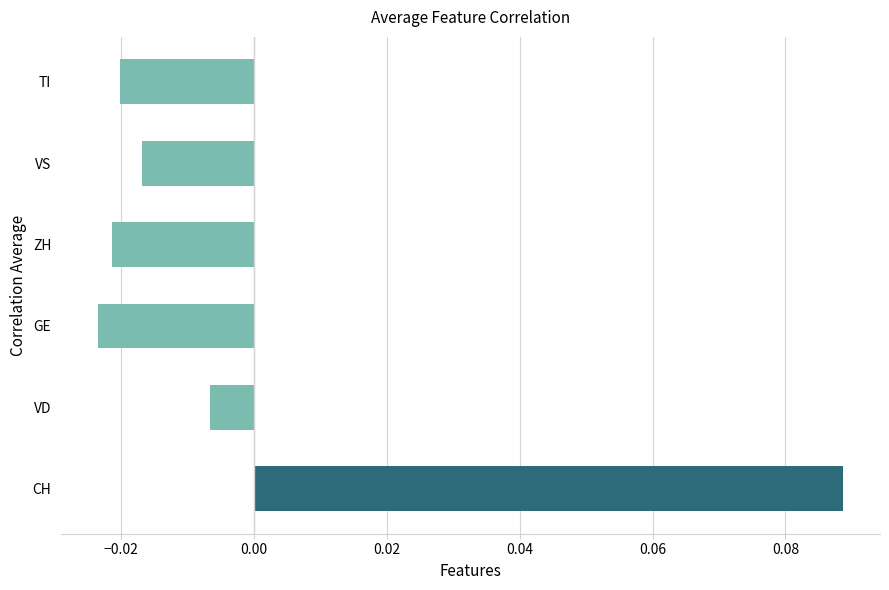

List the labels in order of value, smallest first.

GE, ZH, TI, VS, VD, CH